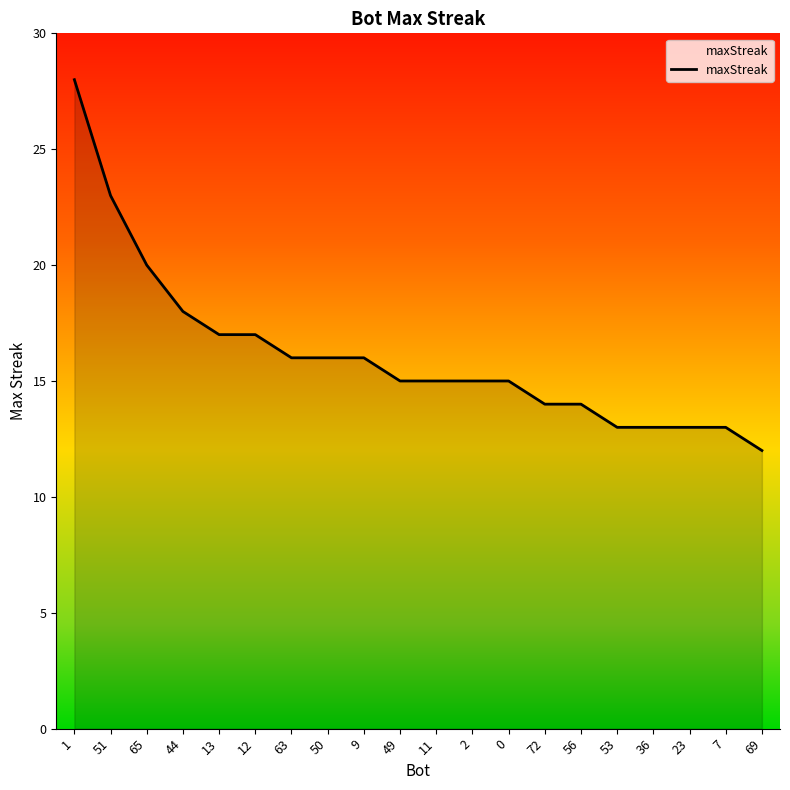

How many categories are shown in the chart?

20